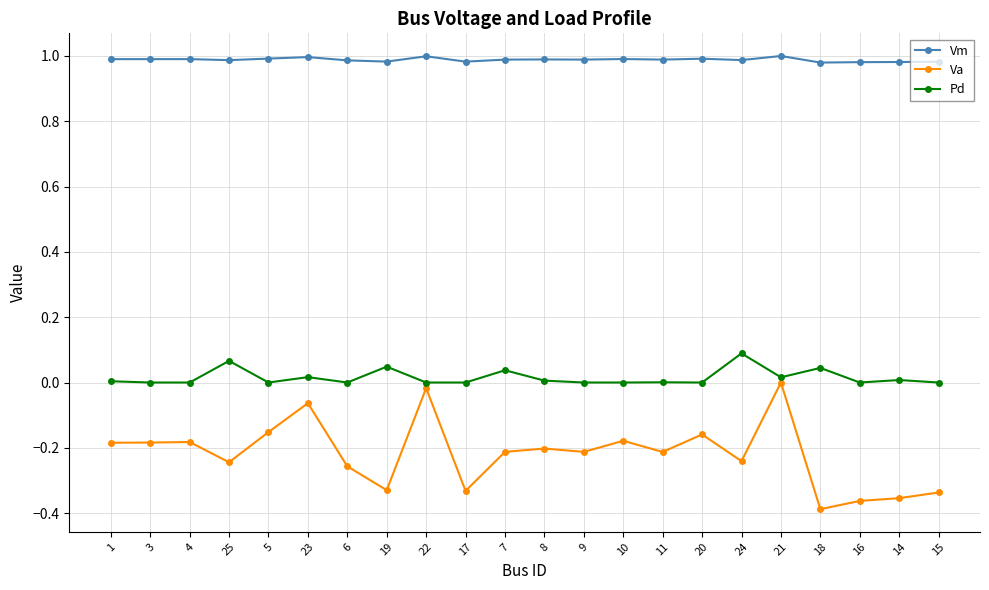

List the series in order of their peak value, lowest first.

Va, Pd, Vm